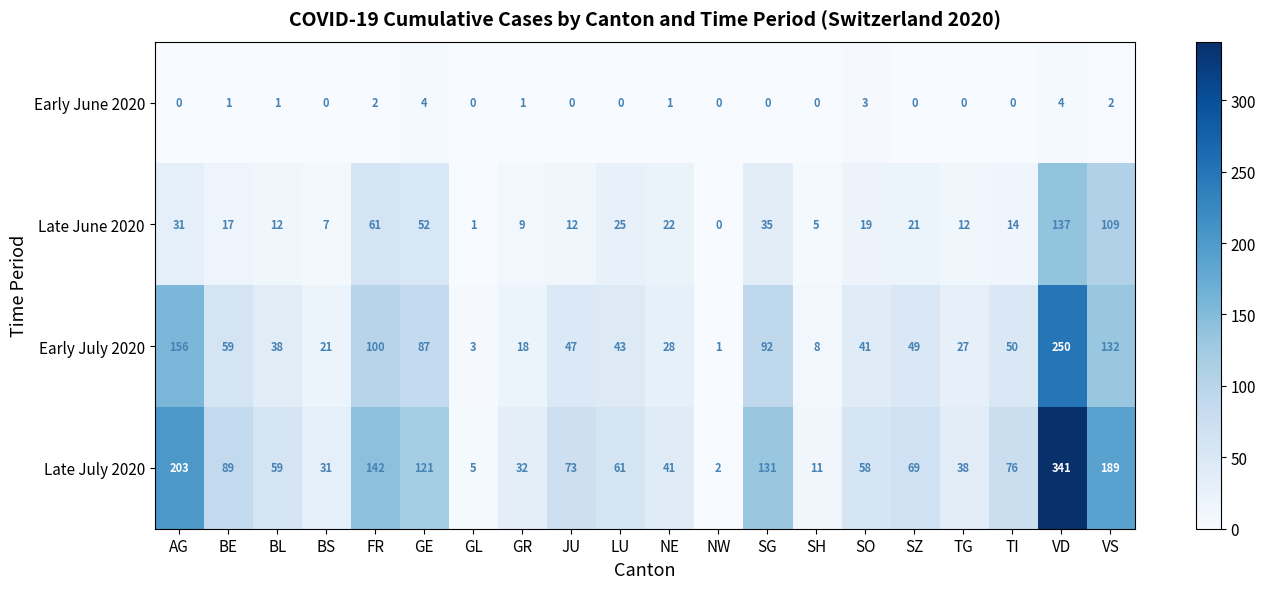

At which category does the chart reach its peak across all series?

VD